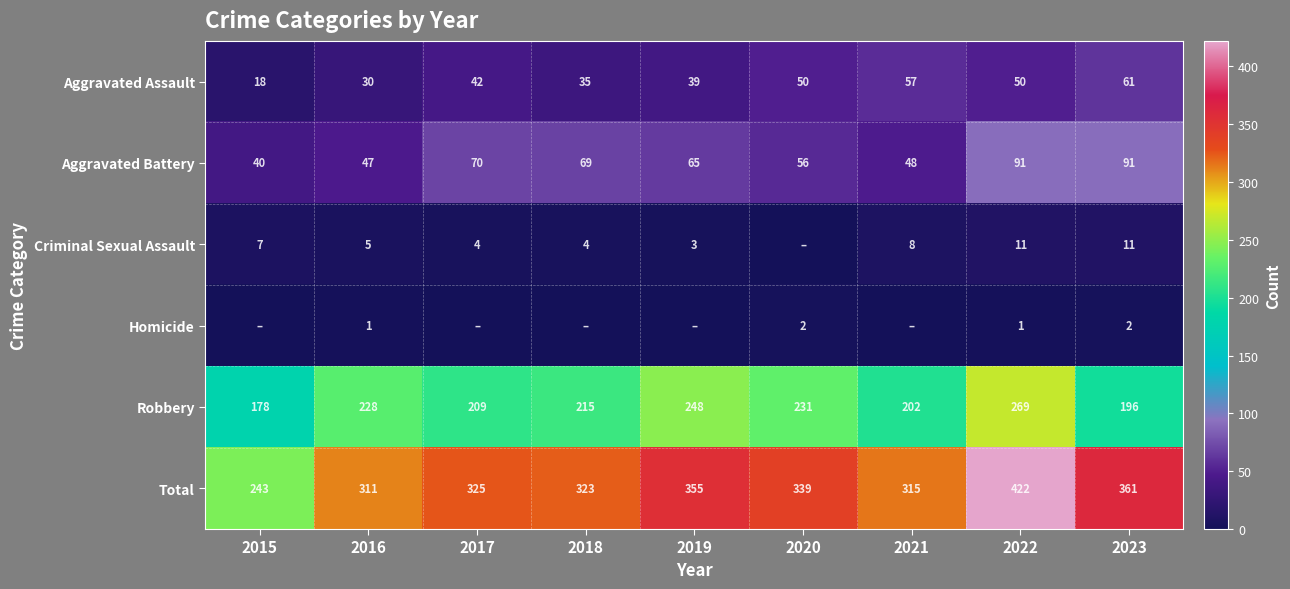

Is the value of Total at 2022 greater than the value of Robbery at 2019?

Yes